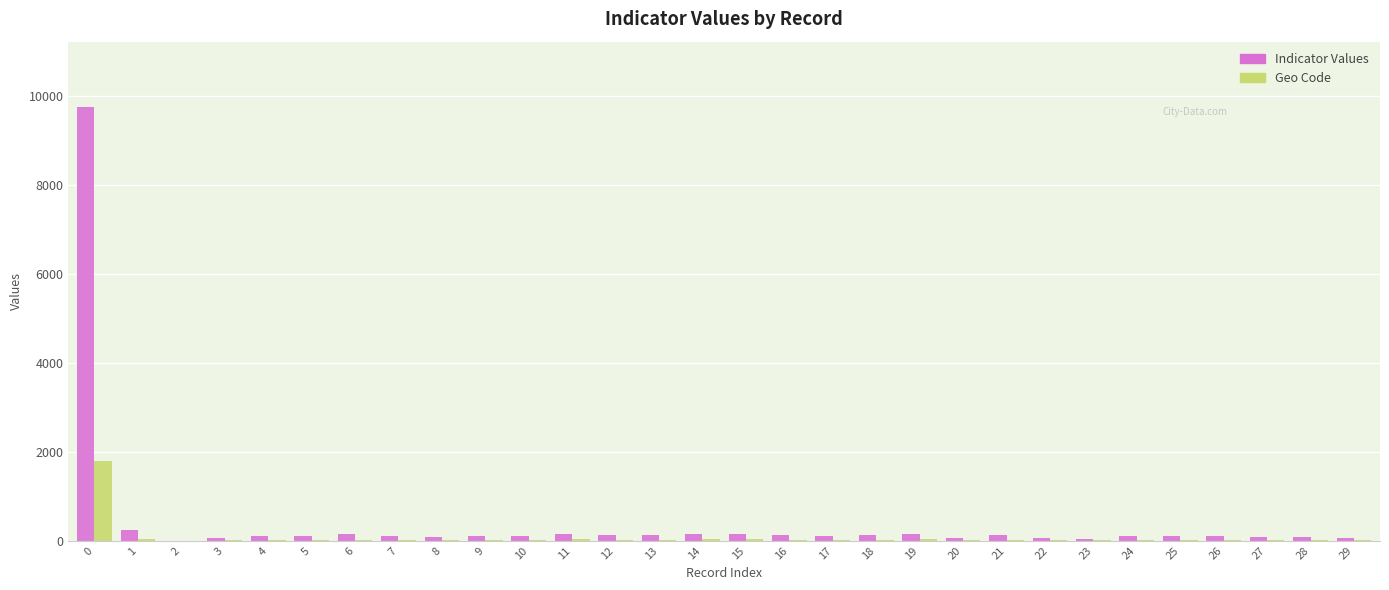

What is the maximum value for Geo Code?

1783